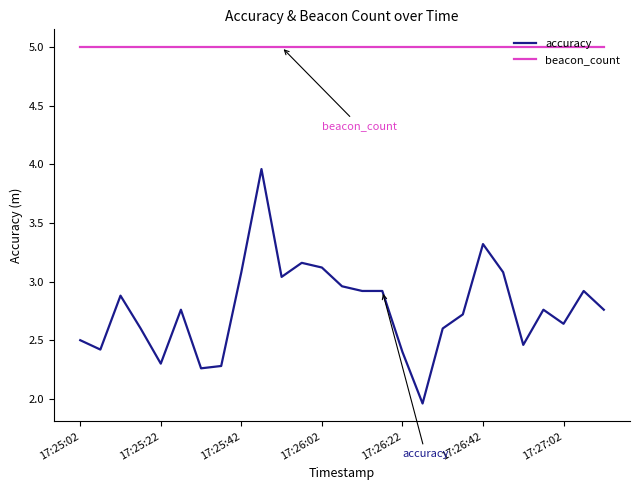

Which series has the largest total across all categories?

beacon_count